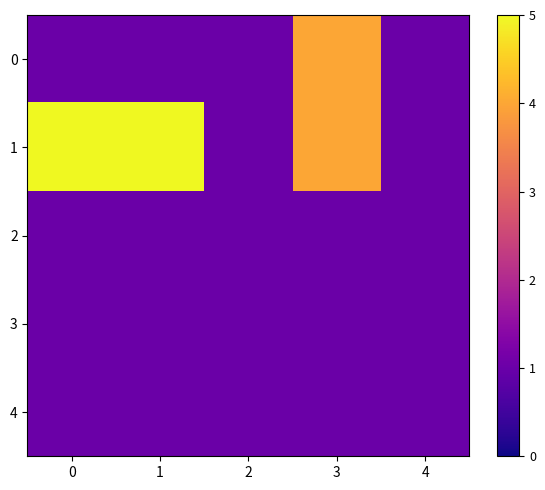

Reading left to right, extract all data points from this chart.

0: 0=1	1=1	2=1	3=4	4=1
1: 0=5	1=5	2=1	3=4	4=1
2: 0=1	1=1	2=1	3=1	4=1
3: 0=1	1=1	2=1	3=1	4=1
4: 0=1	1=1	2=1	3=1	4=1